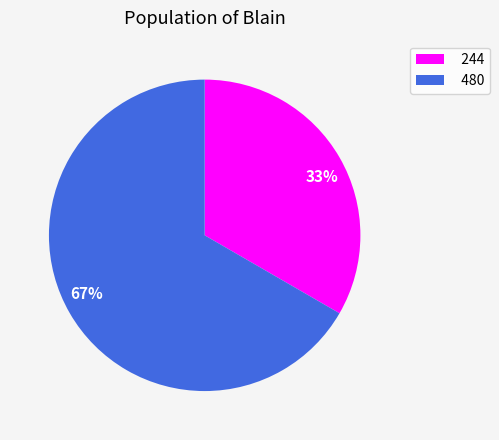

To the nearest percent, what percentage of the pie is 480?

67%